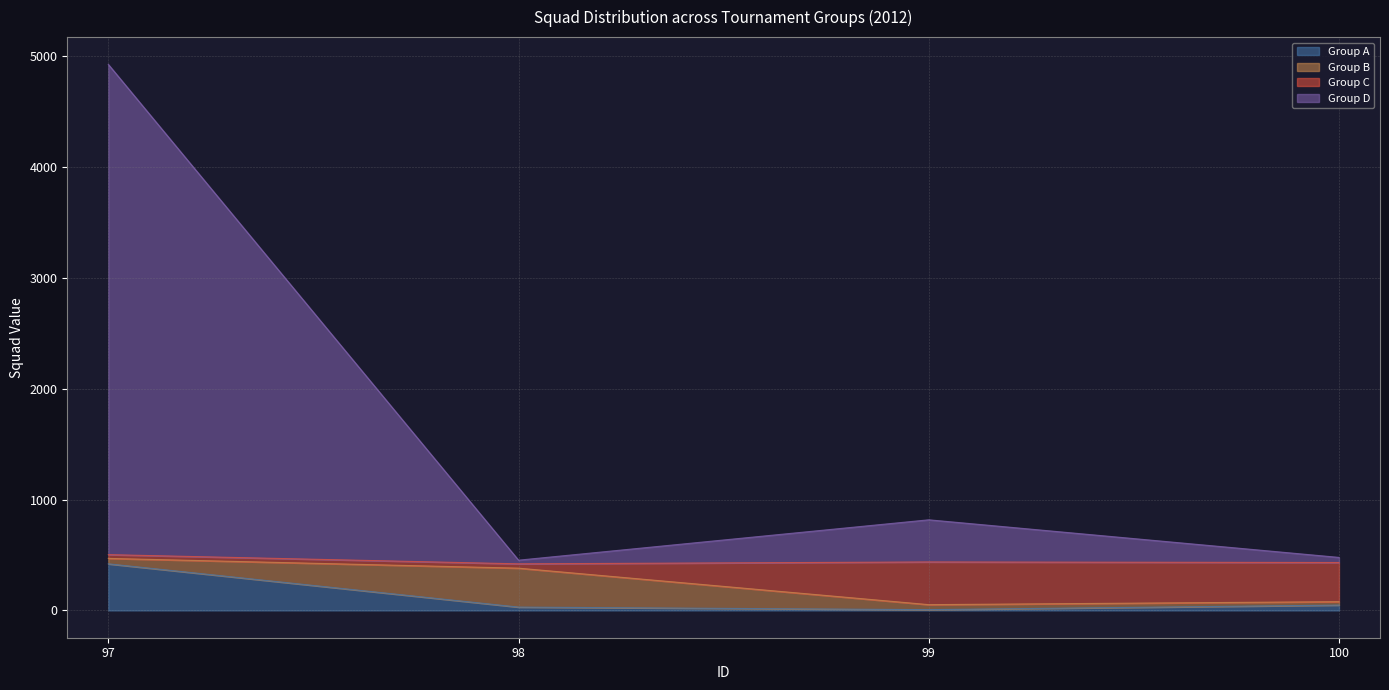

What is the highest value of the Group A series?

420